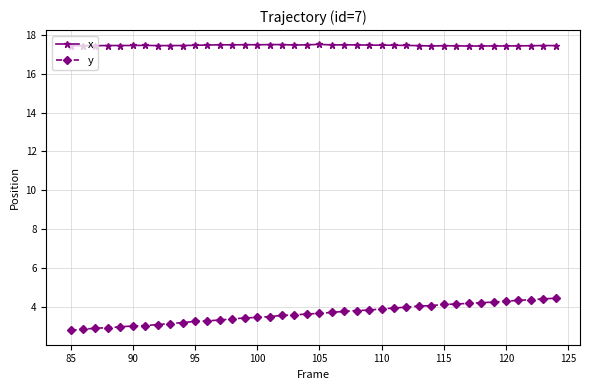

What is the minimum value shown in the chart?

2.8